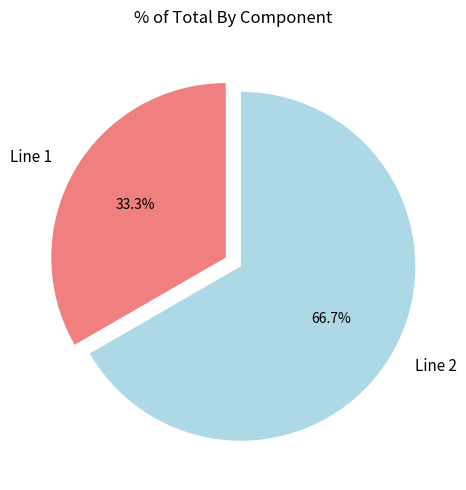

Combined, what portion of the pie is Line 2 and Line 1?

100.0%